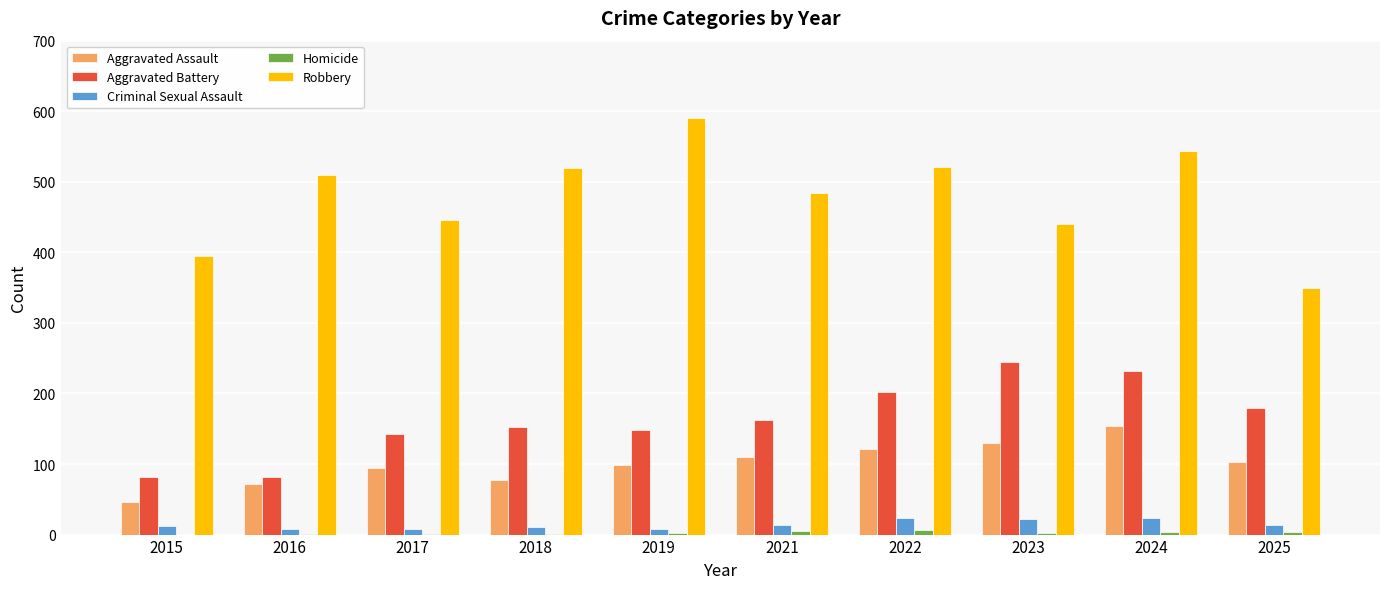

What is the sum of all Robbery values?

4799